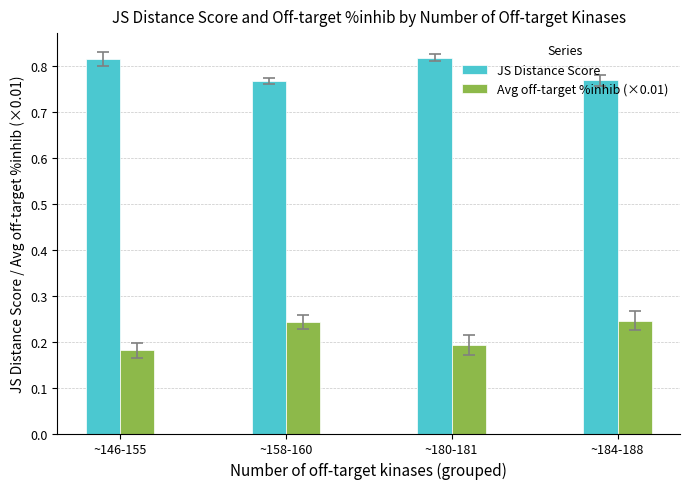

List the series in order of their peak value, lowest first.

Avg off-target %inhib (×0.01), JS Distance Score